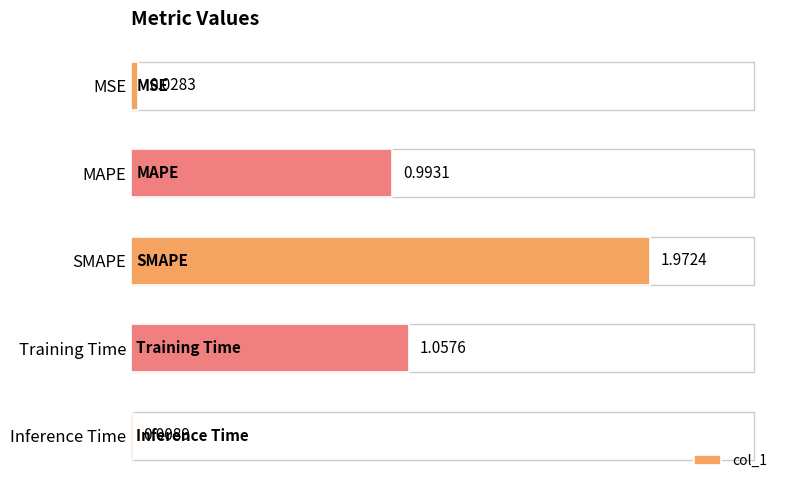

What is the sum of all values?

4.1